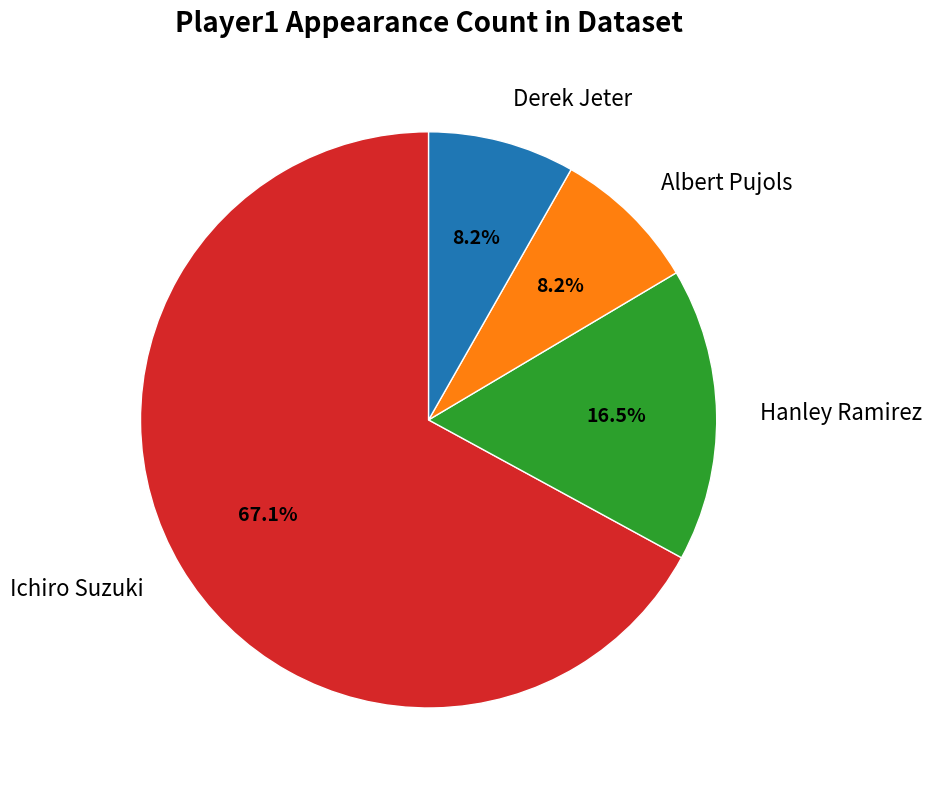

What percentage is the Albert Pujols slice, to the nearest percent?

8%